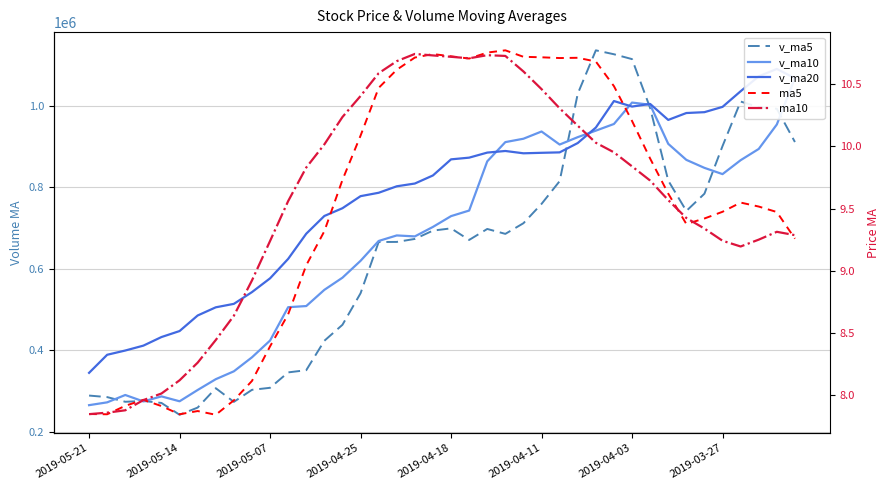

Rank the series by their maximum value, from lowest to highest.

ma10, ma5, v_ma10, v_ma20, v_ma5